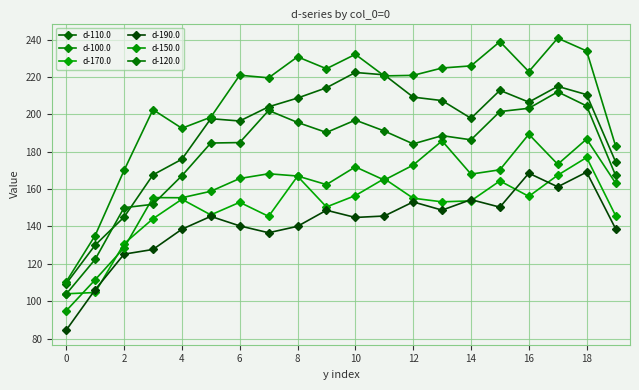

How many lines are shown in the chart?

6